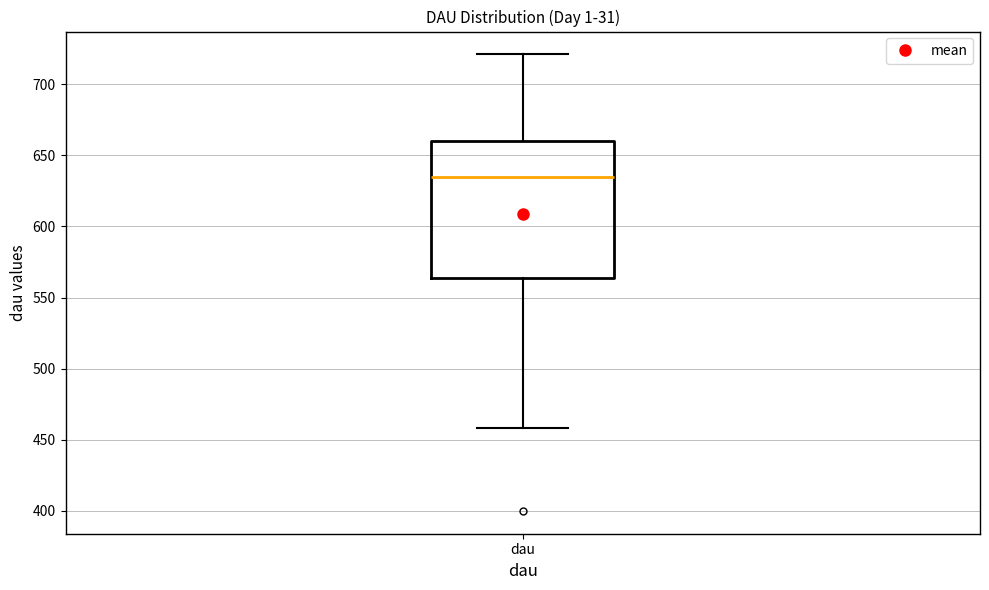

Where is the upper edge of the box for dau on the y-axis? The values are not printed on the chart, so give them approximately, as read against the axis.

660